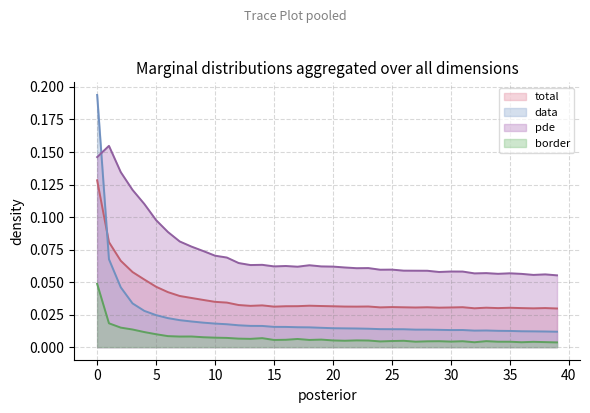

Between 25 and 29, which series saw the biggest shift?

pde